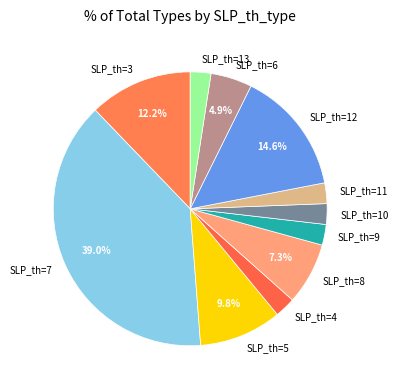

Approximately how many times larger is the value at SLP_th=4 compared to SLP_th=10?

1.0